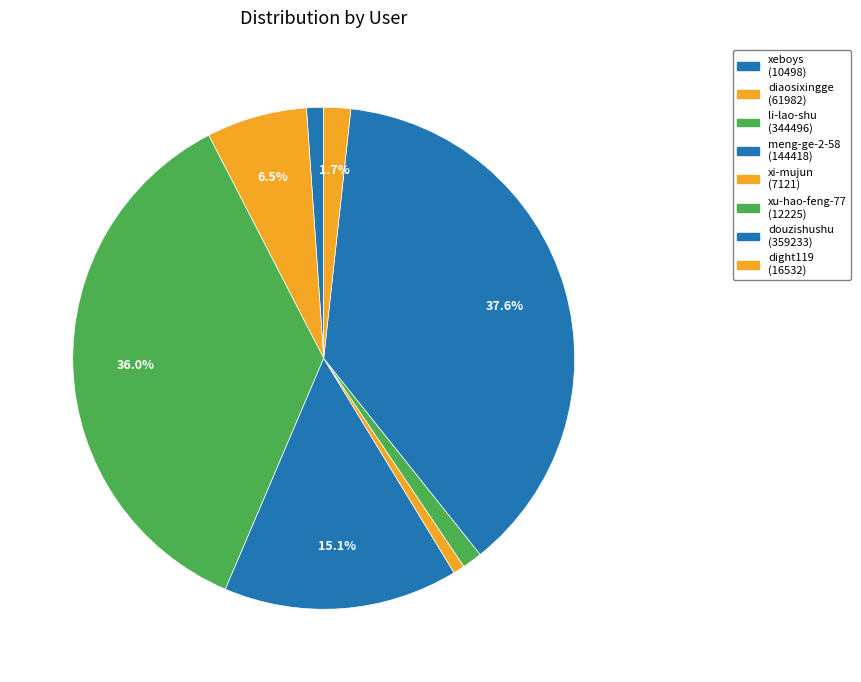

To the nearest percent, what portion does xi-mujun represent?

1%